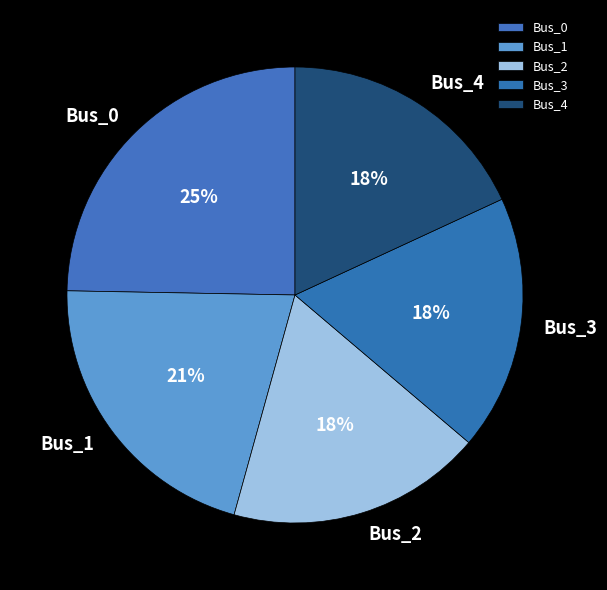

To the nearest percent, what is the difference between the largest and smallest slice percentages?

7%